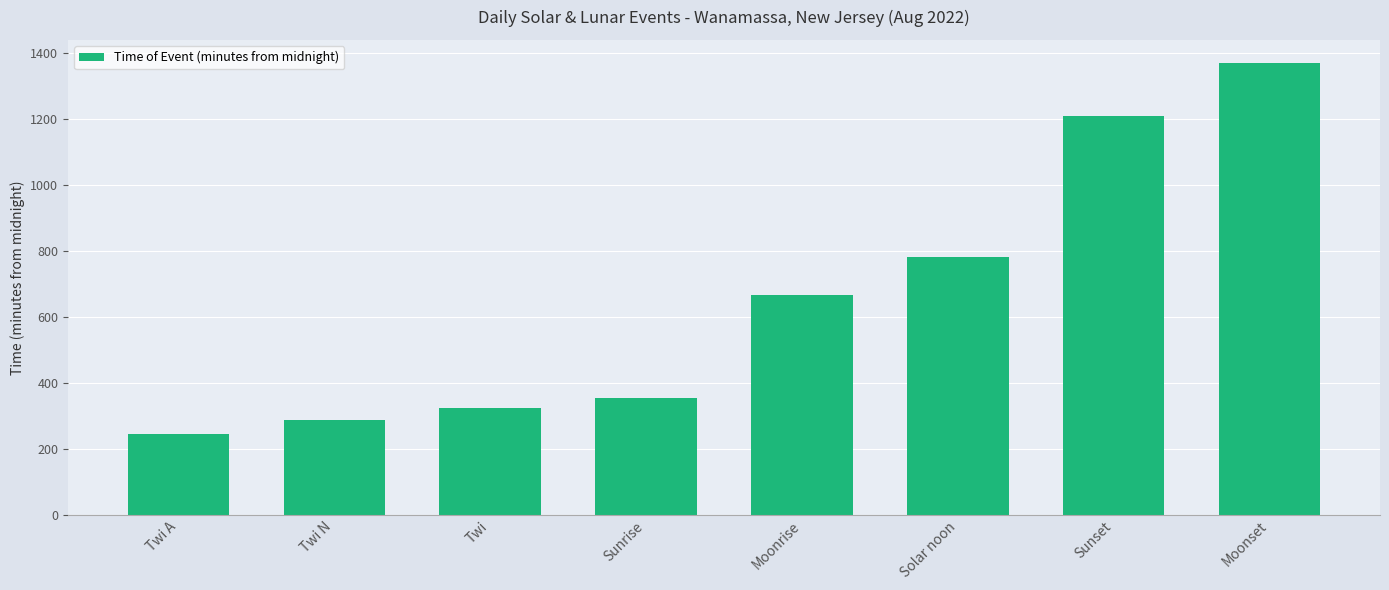

At which category does the chart reach its minimum across all series?

Twi A